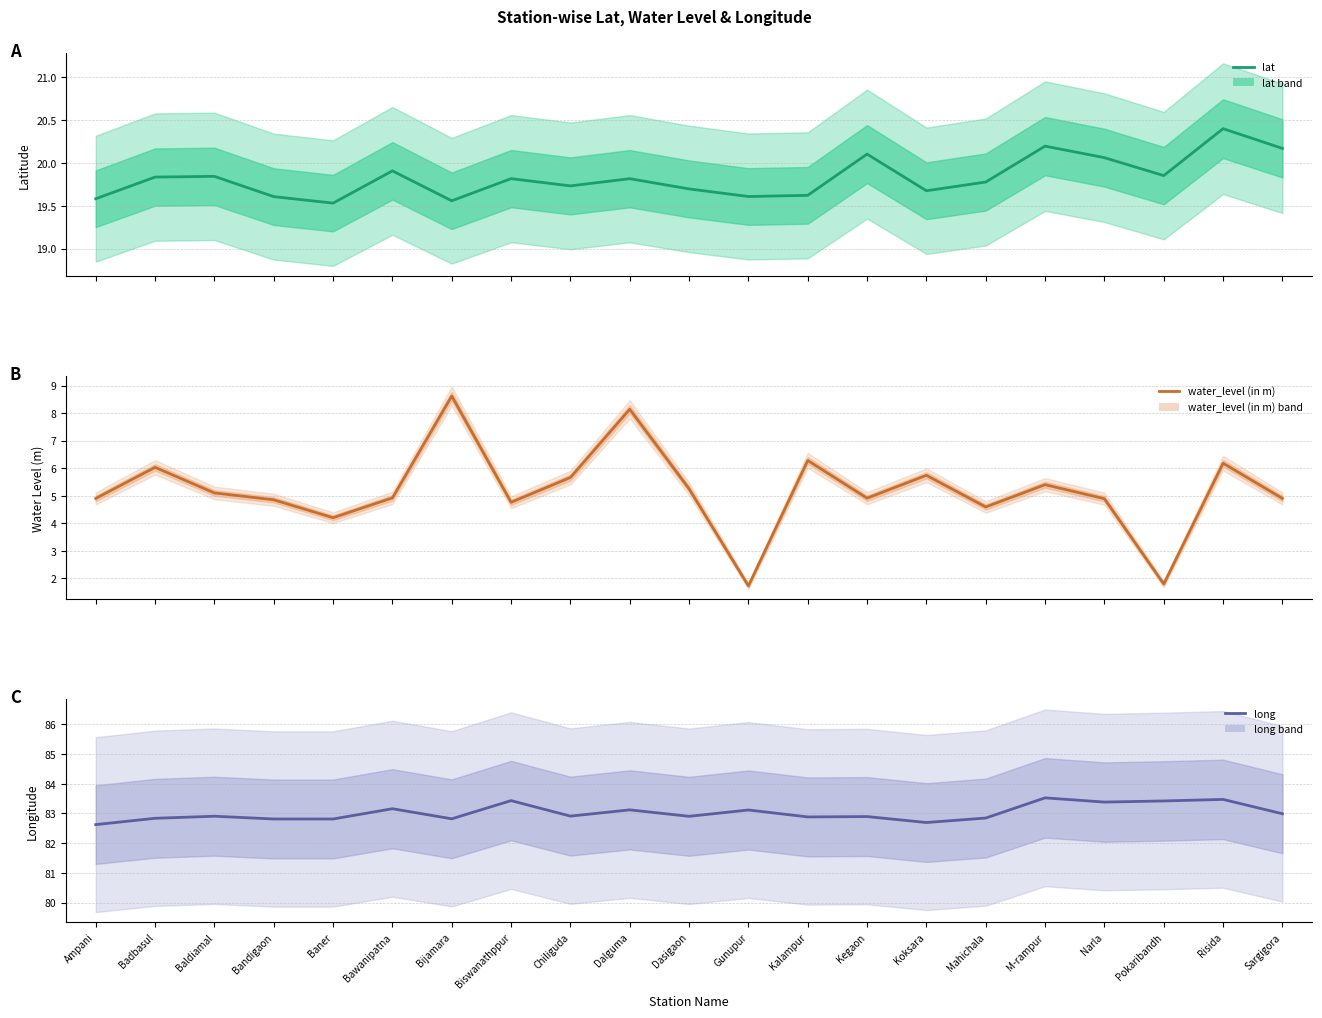

True or false: lat and water_level (in m) intersect in this chart.

False